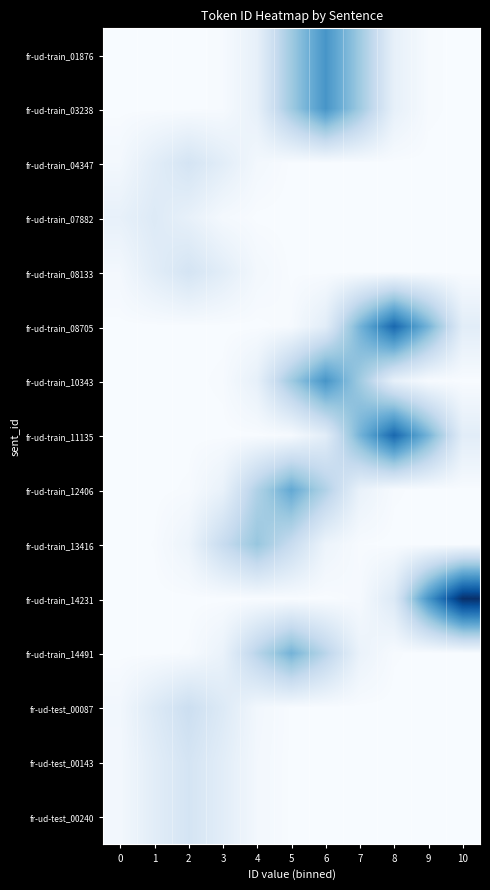

At how many categories does at least one series exceed 13?

4